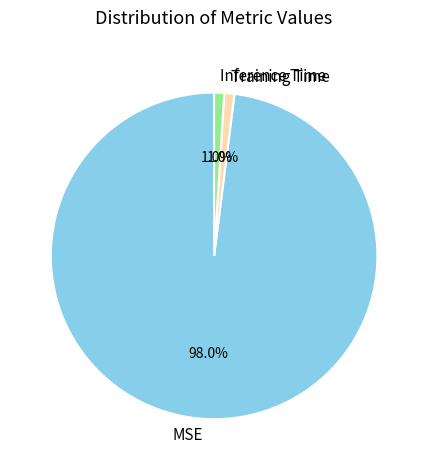

What is the largest slice in the pie chart?

MSE